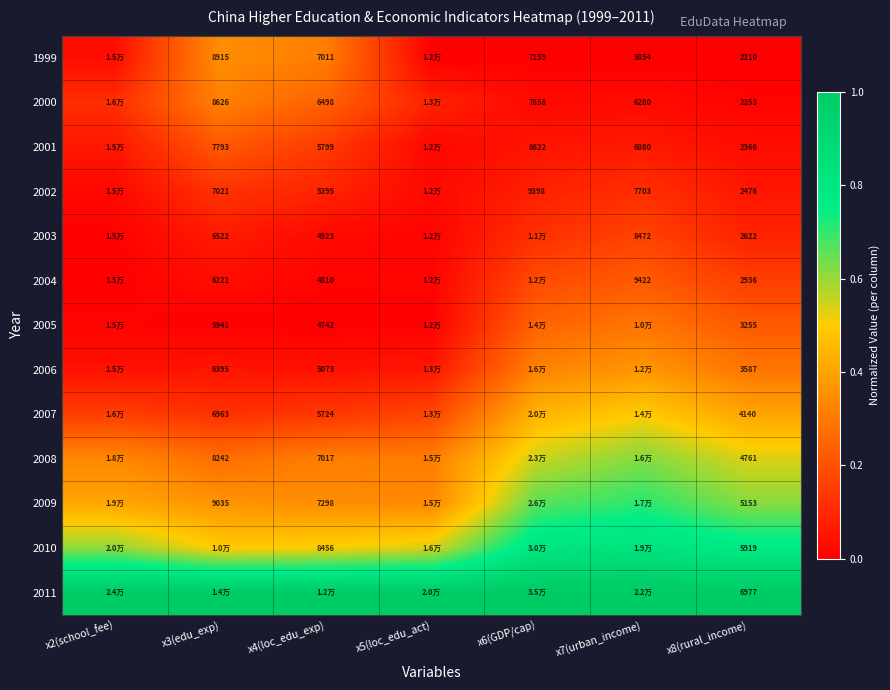

True or false: 2010 has a value of 1.1 at x8(rural_income).

False